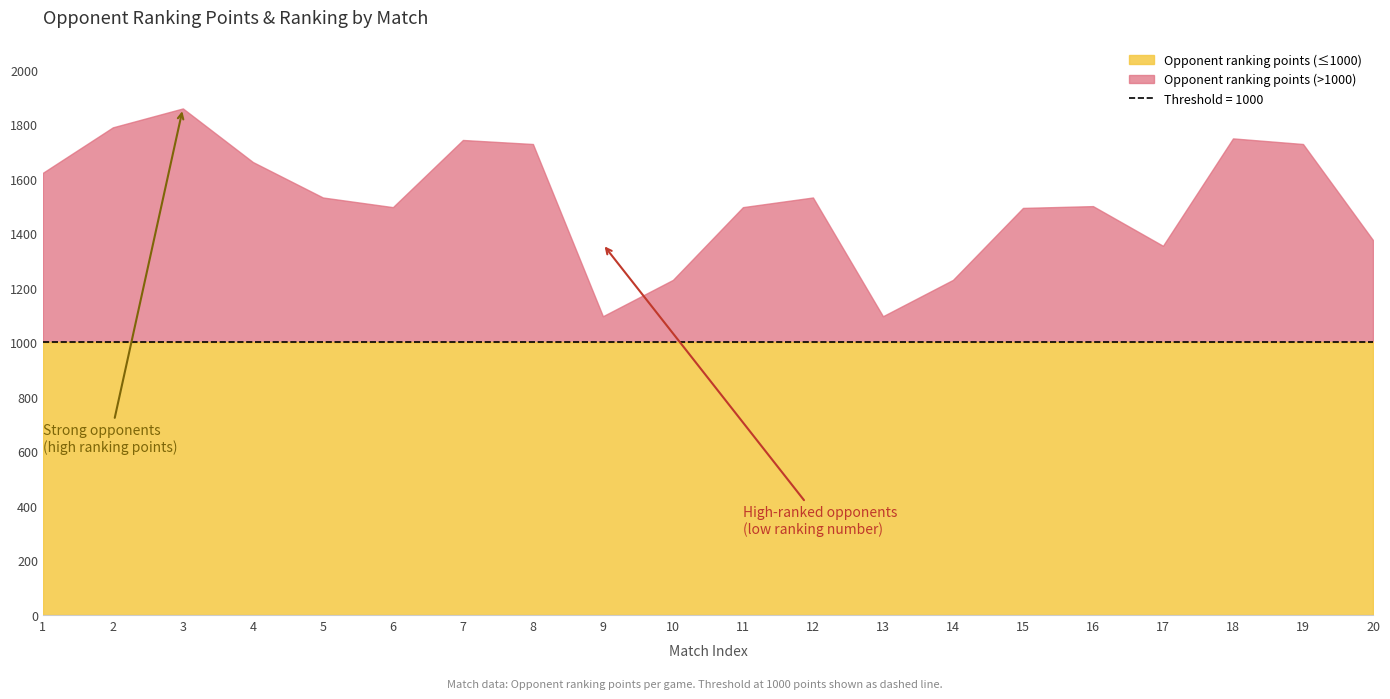

Which category has the lowest value in the Opponent ranking points series?

9